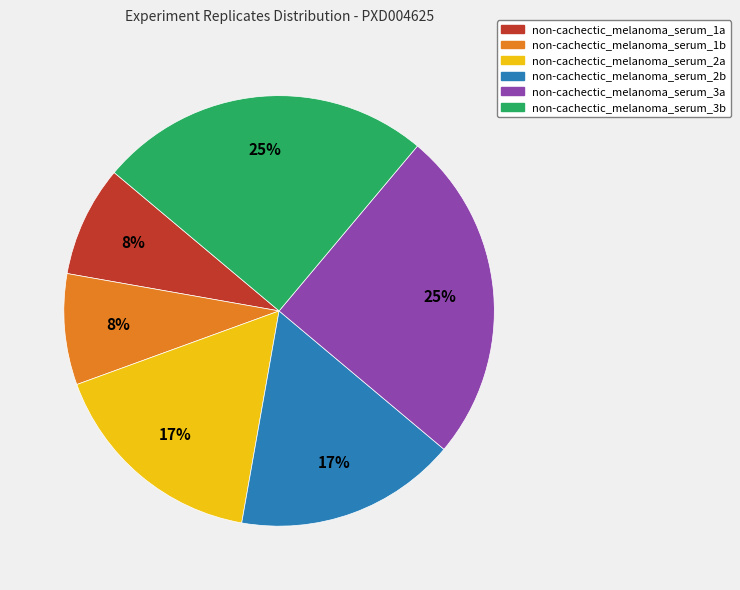

Count the number of slices in the pie.

6